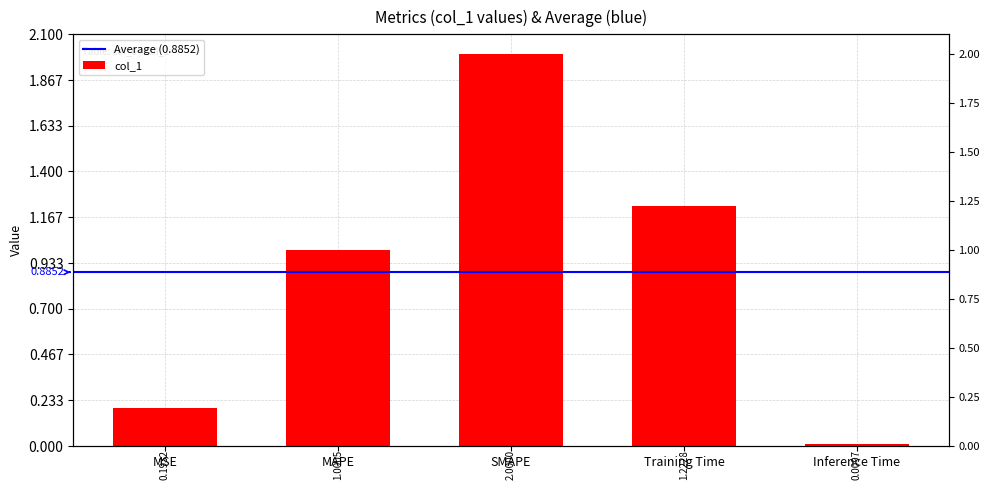

What value does the data have at SMAPE?

2.0